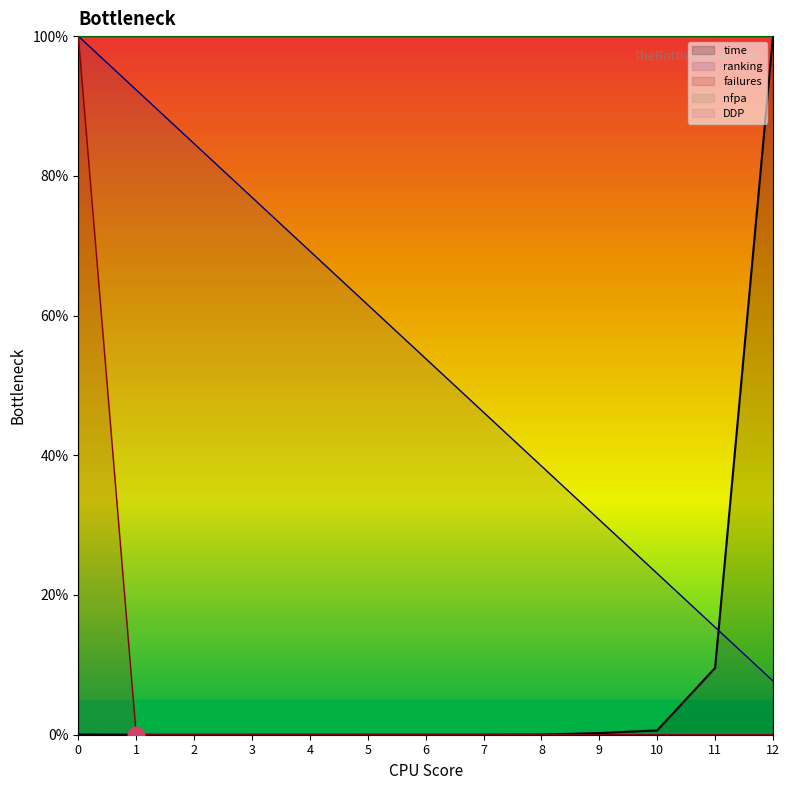

How many data points in time are above 0?

10